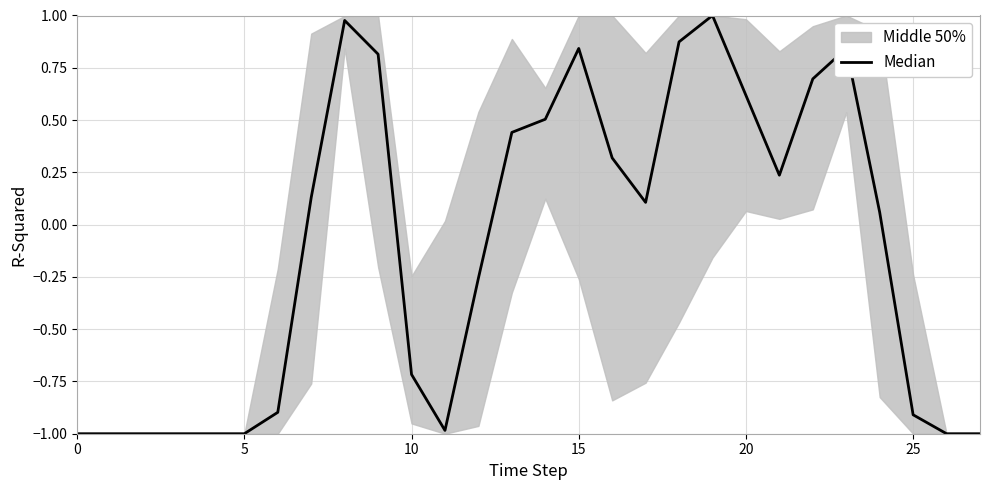

How many negative values are there?

13